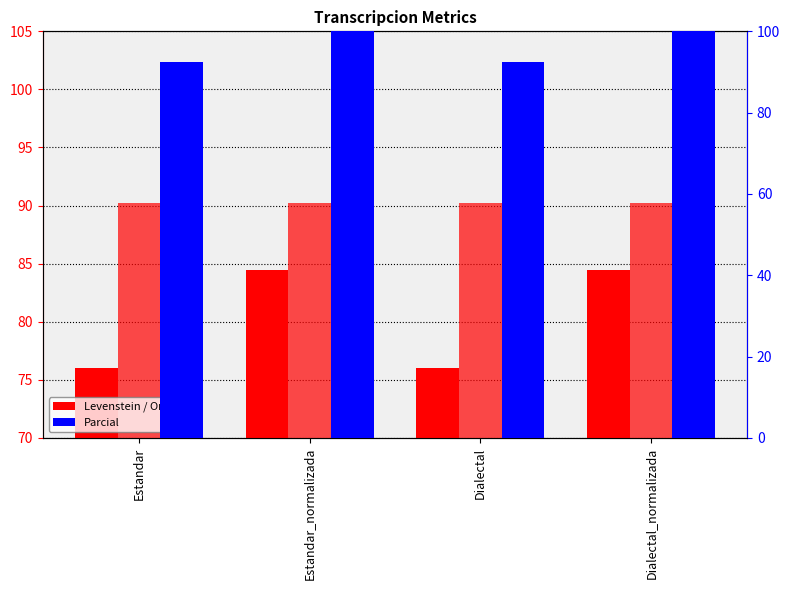

What is the highest value of the Parcial series?

100.0